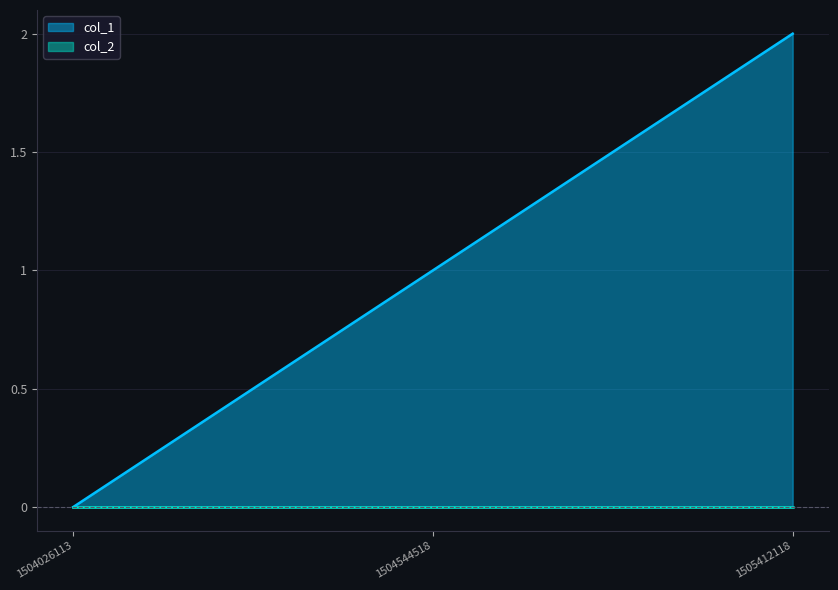

Reading right to left, transcribe all the data shown in this chart.

1505412118=2	1504544518=1	1504026113=0